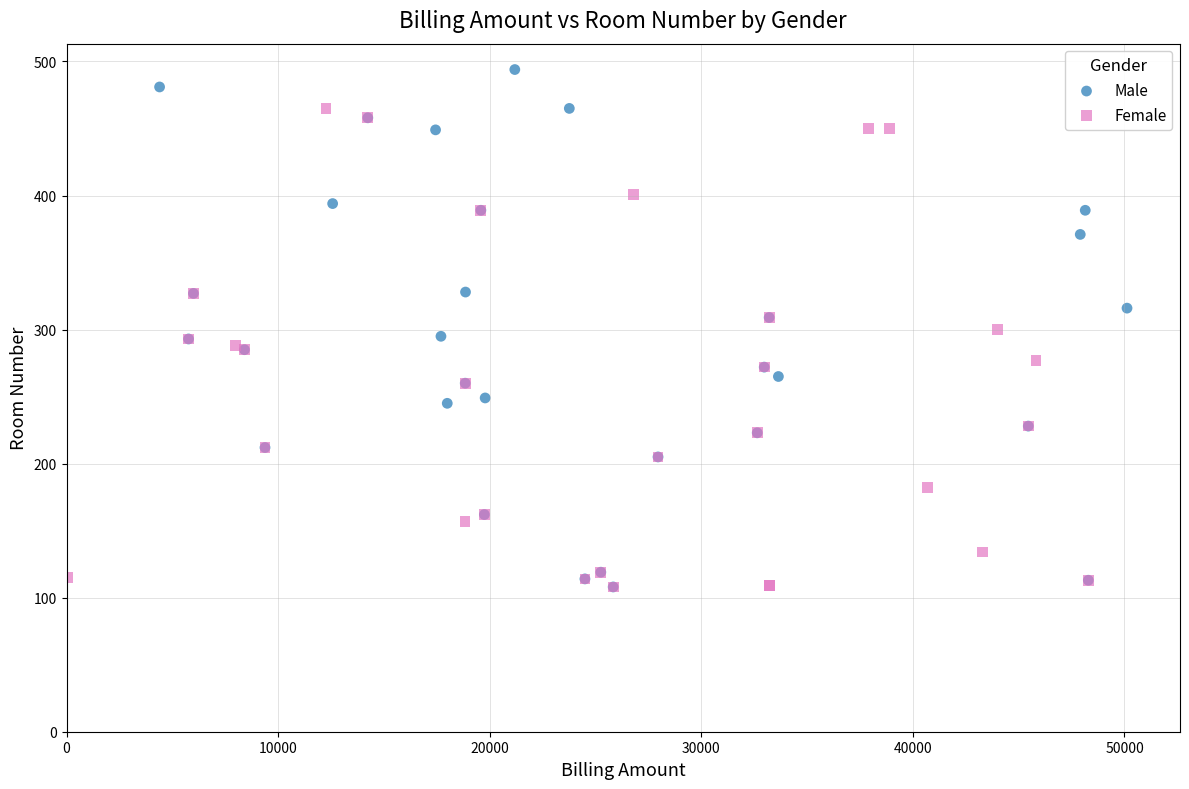

Which series contains the highest Y value?

Male